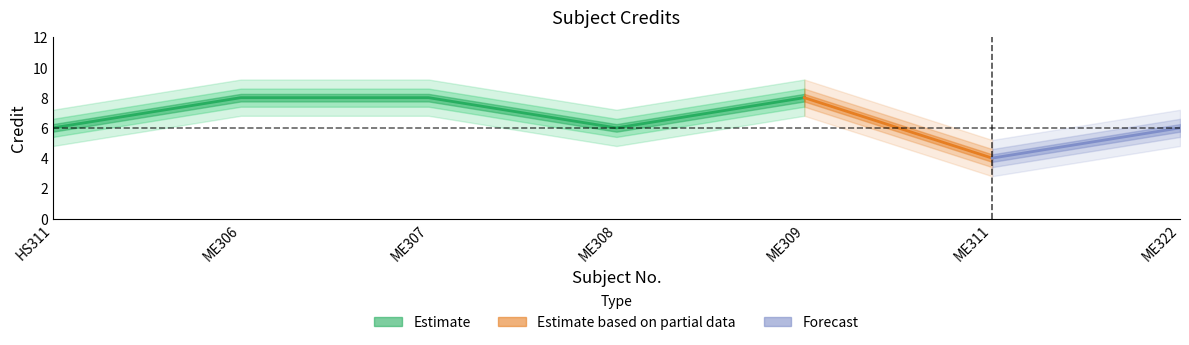

What is the value of the 5th point from the left?

8